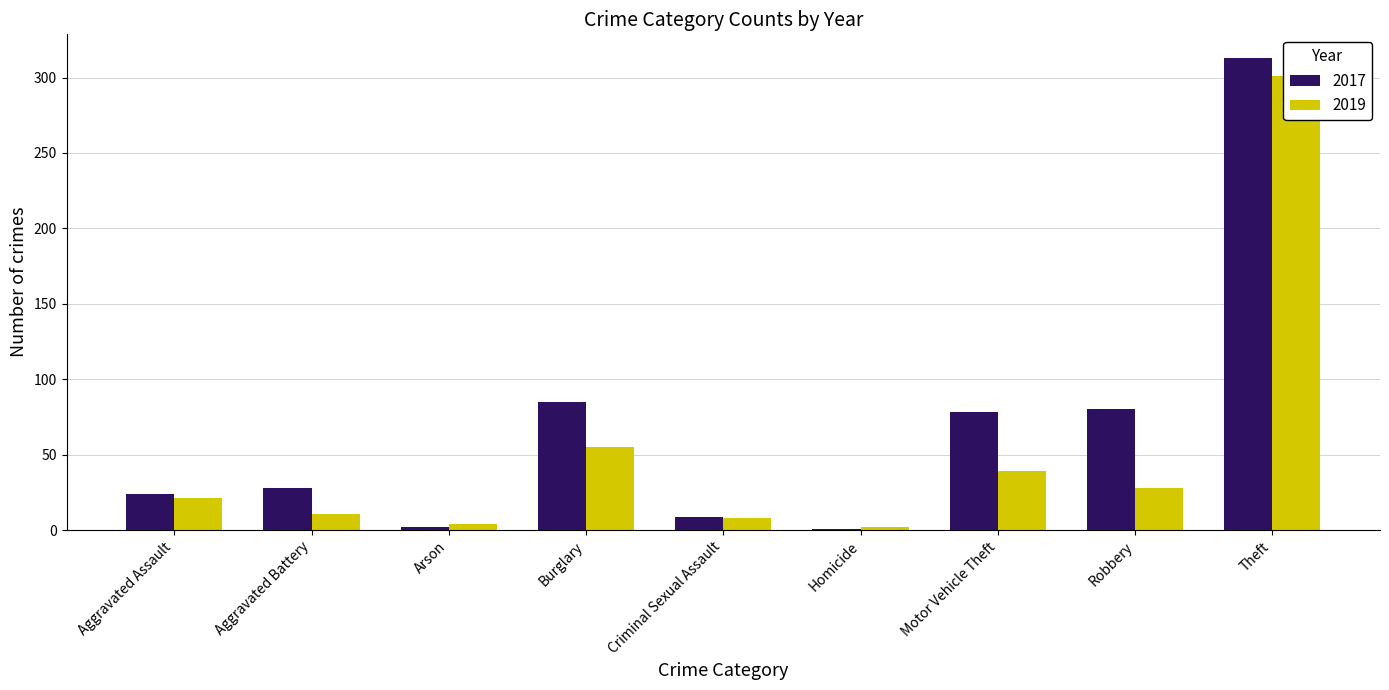

Does the chart contain stacked bars?

No